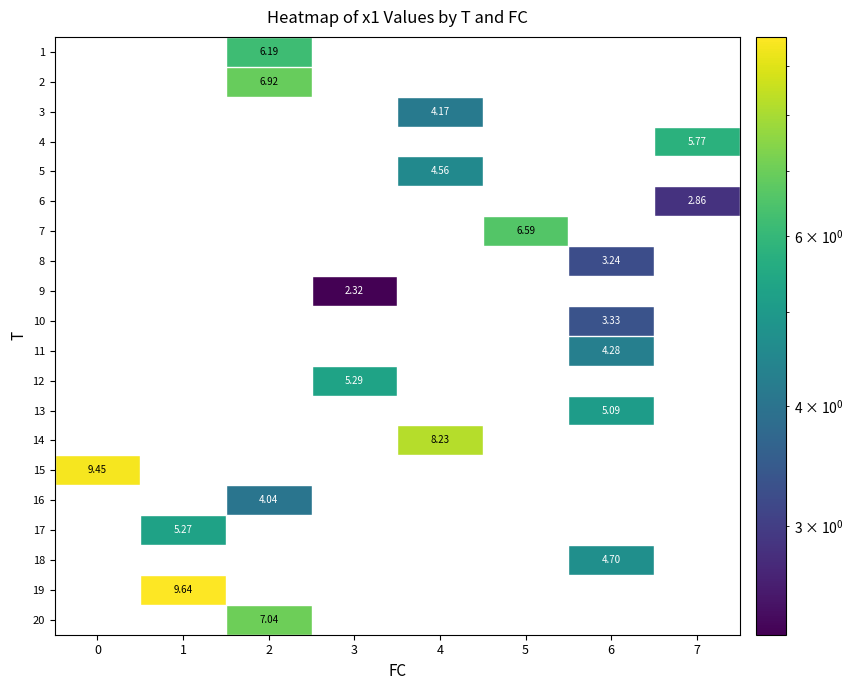

At which category does the chart reach its peak across all series?

1